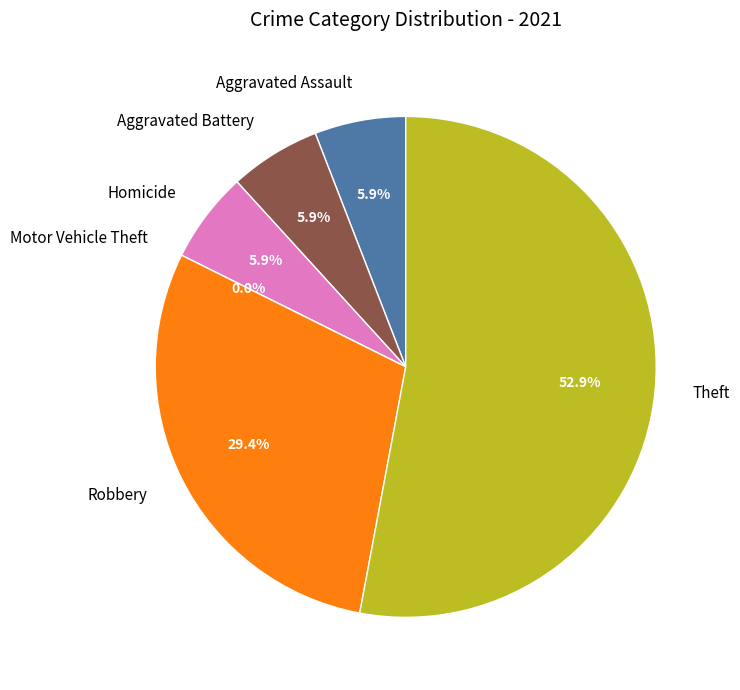

The Aggravated Assault slice represents 15% of the pie. True or false?

False